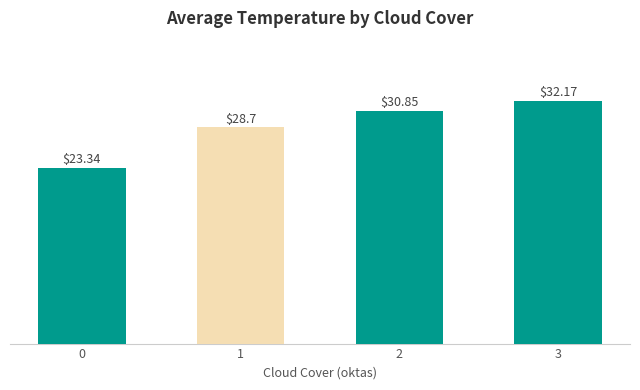

Reading left to right, list all the values displayed in this chart.

0=23.3	1=28.7	2=30.9	3=32.2